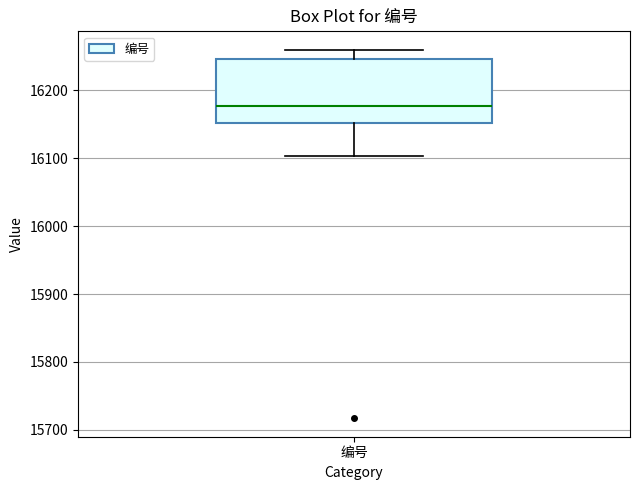

Where is the lower edge of the box for 编号 on the y-axis? The values are not printed on the chart, so give them approximately, as read against the axis.

16150